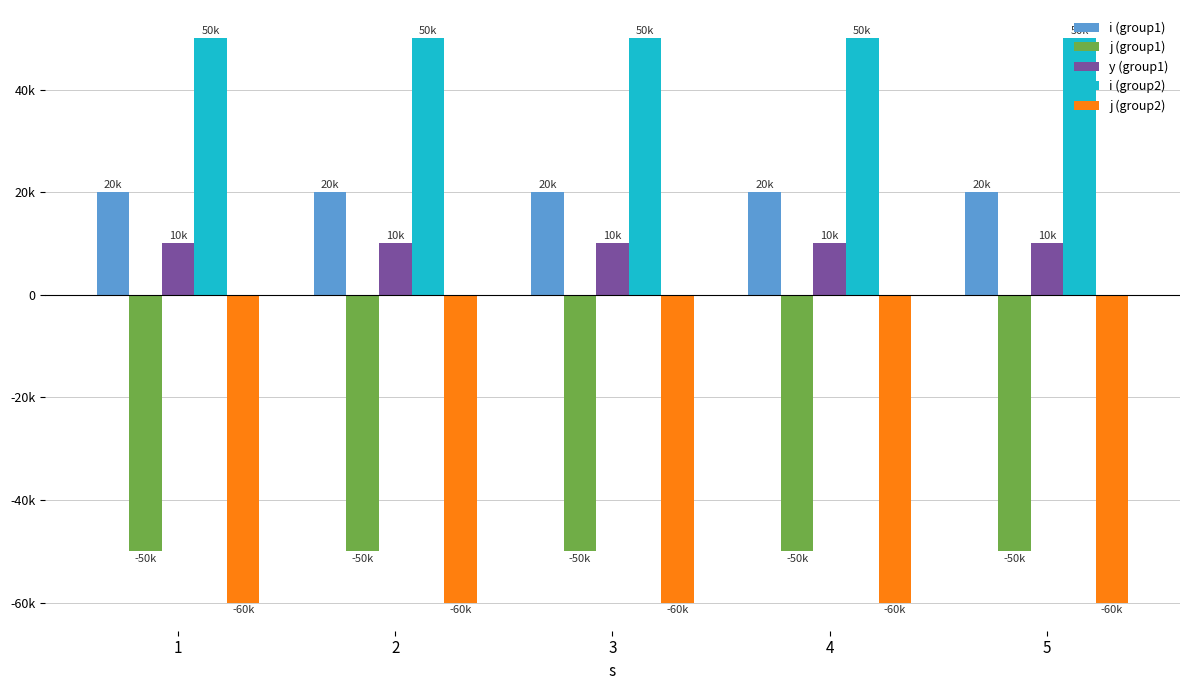

What are all the series names shown in the legend?

i (group1), j (group1), y (group1), i (group2), j (group2)